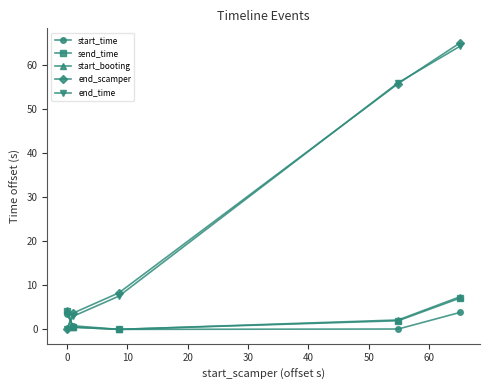

How many values in the end_scamper series exceed 8?

3